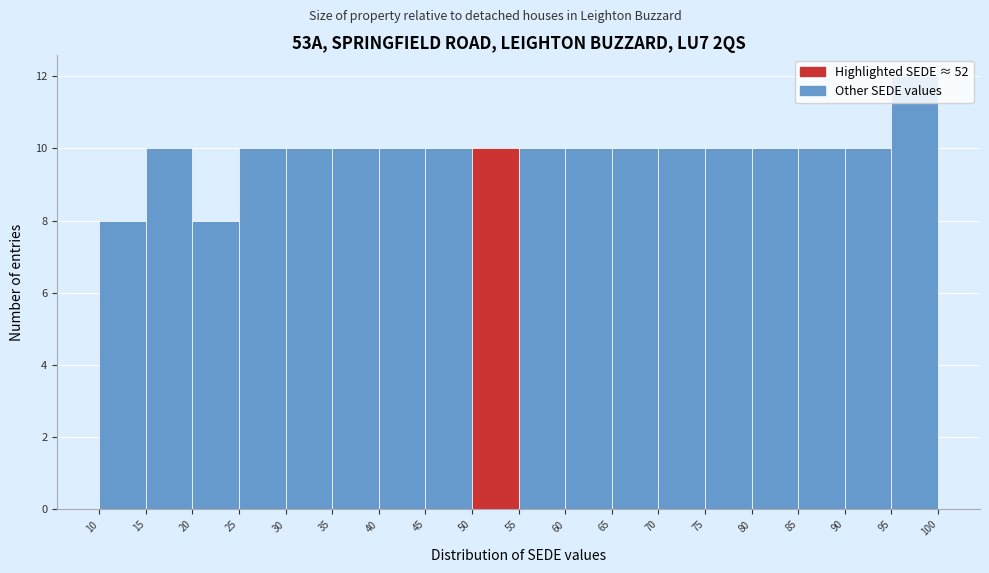

Reading left to right, list every bar in this chart as the range it spans on the x-axis followed by its height. The values are not printed on the chart, so give them approximately, as read against the axis.

10 to 15: 8
15 to 20: 10
20 to 25: 8
25 to 30: 10
30 to 35: 10
35 to 40: 10
40 to 45: 10
45 to 50: 10
50 to 55: 10
55 to 60: 10
60 to 65: 10
65 to 70: 10
70 to 75: 10
75 to 80: 10
80 to 85: 10
85 to 90: 10
90 to 95: 10
95 to 100: 12